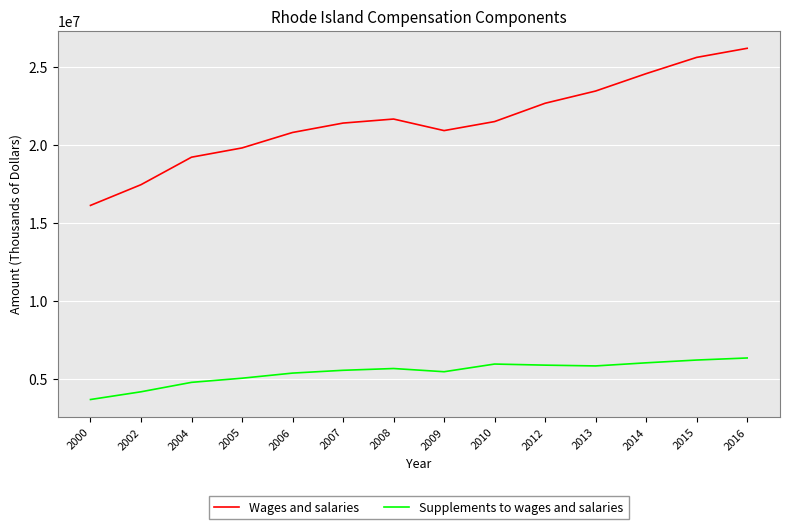

What is the sum of the Supplements to wages and salaries values at 2000 and 2014?

9763832